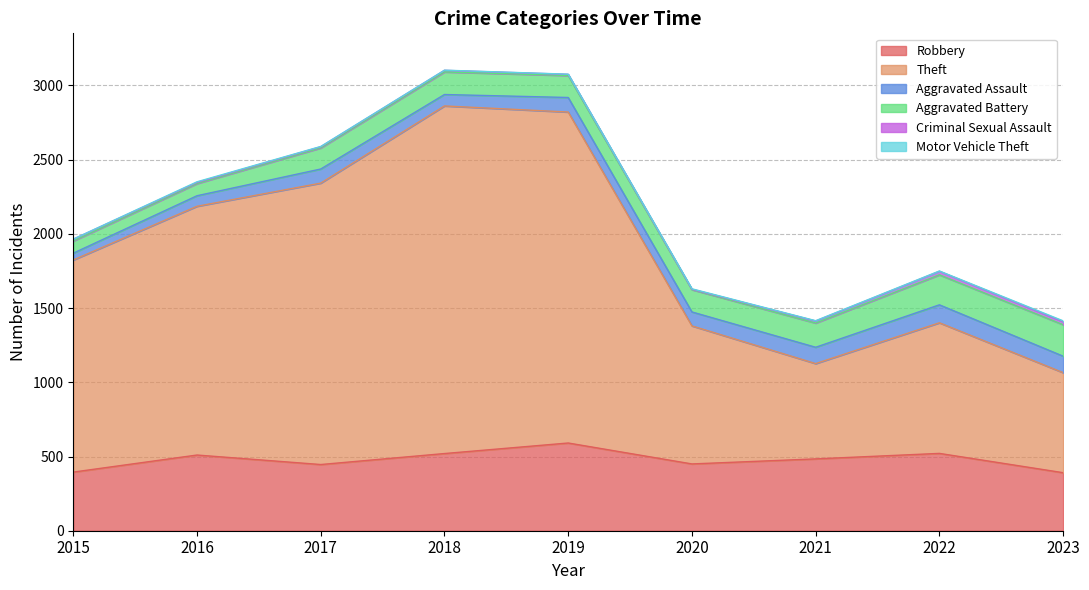

Which series has the largest range (max minus min)?

Theft